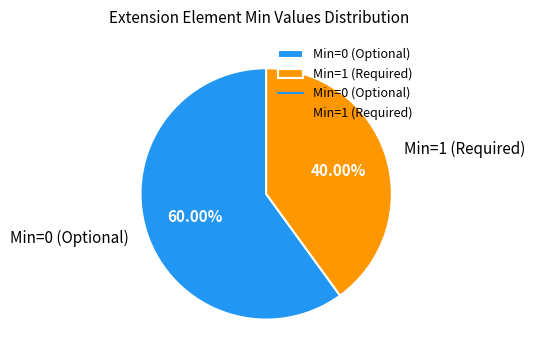

How many segments does this pie chart have?

2